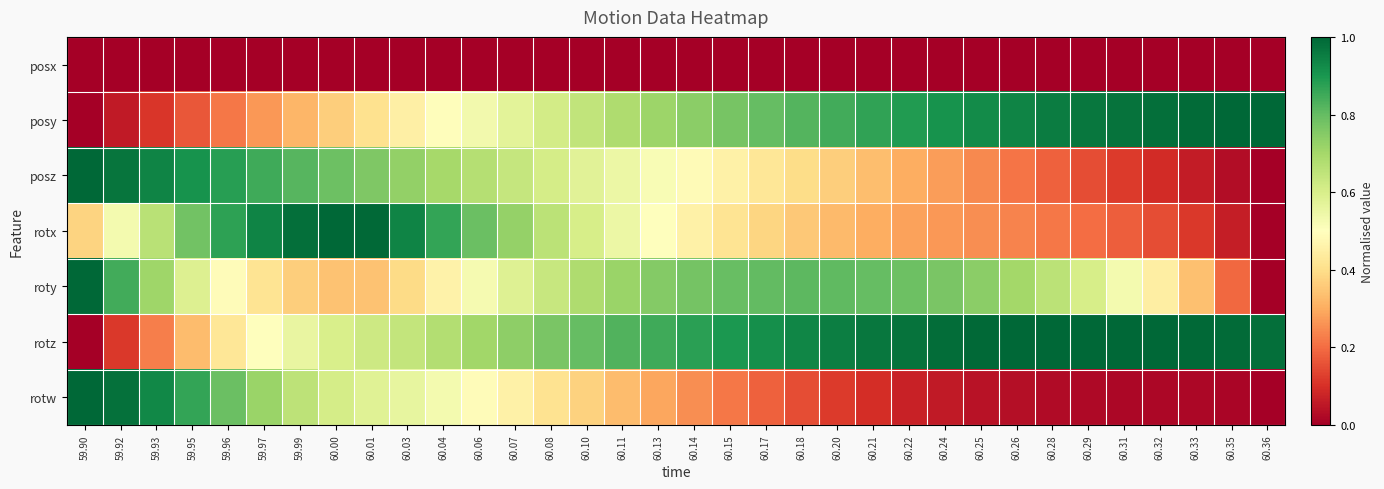

Reading left to right, what are all the values shown in this chart?

posx: 59.90=0.0	59.92=0.0	59.93=0.0	59.95=0.0	59.96=0.0	59.97=0.0	59.99=0.0	60.00=0.0	60.01=0.0	60.03=0.0	60.04=0.0	60.06=0.0	60.07=0.0	60.08=0.0	60.10=0.0	60.11=0.0	60.13=0.0	60.14=0.0	60.15=0.0	60.17=0.0	60.18=0.0	60.20=0.0	60.21=0.0	60.22=0.0	60.24=0.0	60.25=0.0	60.26=0.0	60.28=0.0	60.29=0.0	60.31=0.0	60.32=0.0	60.33=0.0	60.35=0.0	60.36=0.0
posy: 59.90=0.0	59.92=0.1	59.93=0.1	59.95=0.2	59.96=0.2	59.97=0.3	59.99=0.3	60.00=0.4	60.01=0.4	60.03=0.5	60.04=0.5	60.06=0.5	60.07=0.6	60.08=0.6	60.10=0.6	60.11=0.7	60.13=0.7	60.14=0.7	60.15=0.8	60.17=0.8	60.18=0.8	60.20=0.8	60.21=0.9	60.22=0.9	60.24=0.9	60.25=0.9	60.26=0.9	60.28=1.0	60.29=1.0	60.31=1.0	60.32=1.0	60.33=1.0	60.35=1.0	60.36=1.0
posz: 59.90=1.0	59.92=1.0	59.93=0.9	59.95=0.9	59.96=0.9	59.97=0.8	59.99=0.8	60.00=0.8	60.01=0.8	60.03=0.7	60.04=0.7	60.06=0.7	60.07=0.6	60.08=0.6	60.10=0.6	60.11=0.5	60.13=0.5	60.14=0.5	60.15=0.5	60.17=0.4	60.18=0.4	60.20=0.4	60.21=0.3	60.22=0.3	60.24=0.3	60.25=0.2	60.26=0.2	60.28=0.2	60.29=0.2	60.31=0.1	60.32=0.1	60.33=0.1	60.35=0.0	60.36=0.0
rotx: 59.90=0.4	59.92=0.5	59.93=0.7	59.95=0.8	59.96=0.9	59.97=0.9	59.99=1.0	60.00=1.0	60.01=1.0	60.03=0.9	60.04=0.9	60.06=0.8	60.07=0.7	60.08=0.7	60.10=0.6	60.11=0.5	60.13=0.5	60.14=0.5	60.15=0.4	60.17=0.4	60.18=0.4	60.20=0.3	60.21=0.3	60.22=0.3	60.24=0.3	60.25=0.3	60.26=0.2	60.28=0.2	60.29=0.2	60.31=0.2	60.32=0.1	60.33=0.1	60.35=0.1	60.36=0.0
roty: 59.90=1.0	59.92=0.8	59.93=0.7	59.95=0.6	59.96=0.5	59.97=0.4	59.99=0.4	60.00=0.3	60.01=0.3	60.03=0.4	60.04=0.5	60.06=0.5	60.07=0.6	60.08=0.6	60.10=0.7	60.11=0.7	60.13=0.8	60.14=0.8	60.15=0.8	60.17=0.8	60.18=0.8	60.20=0.8	60.21=0.8	60.22=0.8	60.24=0.8	60.25=0.7	60.26=0.7	60.28=0.7	60.29=0.6	60.31=0.5	60.32=0.4	60.33=0.3	60.35=0.2	60.36=0.0
rotz: 59.90=0.0	59.92=0.1	59.93=0.2	59.95=0.3	59.96=0.4	59.97=0.5	59.99=0.6	60.00=0.6	60.01=0.6	60.03=0.6	60.04=0.7	60.06=0.7	60.07=0.7	60.08=0.8	60.10=0.8	60.11=0.8	60.13=0.9	60.14=0.9	60.15=0.9	60.17=0.9	60.18=0.9	60.20=1.0	60.21=1.0	60.22=1.0	60.24=1.0	60.25=1.0	60.26=1.0	60.28=1.0	60.29=1.0	60.31=1.0	60.32=1.0	60.33=1.0	60.35=1.0	60.36=1.0
rotw: 59.90=1.0	59.92=1.0	59.93=0.9	59.95=0.9	59.96=0.8	59.97=0.7	59.99=0.7	60.00=0.6	60.01=0.6	60.03=0.6	60.04=0.5	60.06=0.5	60.07=0.5	60.08=0.4	60.10=0.4	60.11=0.3	60.13=0.3	60.14=0.3	60.15=0.2	60.17=0.2	60.18=0.1	60.20=0.1	60.21=0.1	60.22=0.1	60.24=0.1	60.25=0.0	60.26=0.0	60.28=0.0	60.29=0.0	60.31=0.0	60.32=0.0	60.33=0.0	60.35=0.0	60.36=0.0